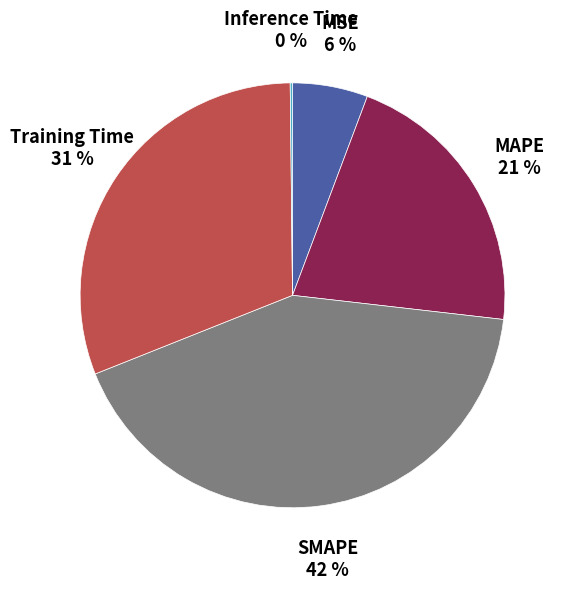

To the nearest percent, what is the average slice percentage?

20%